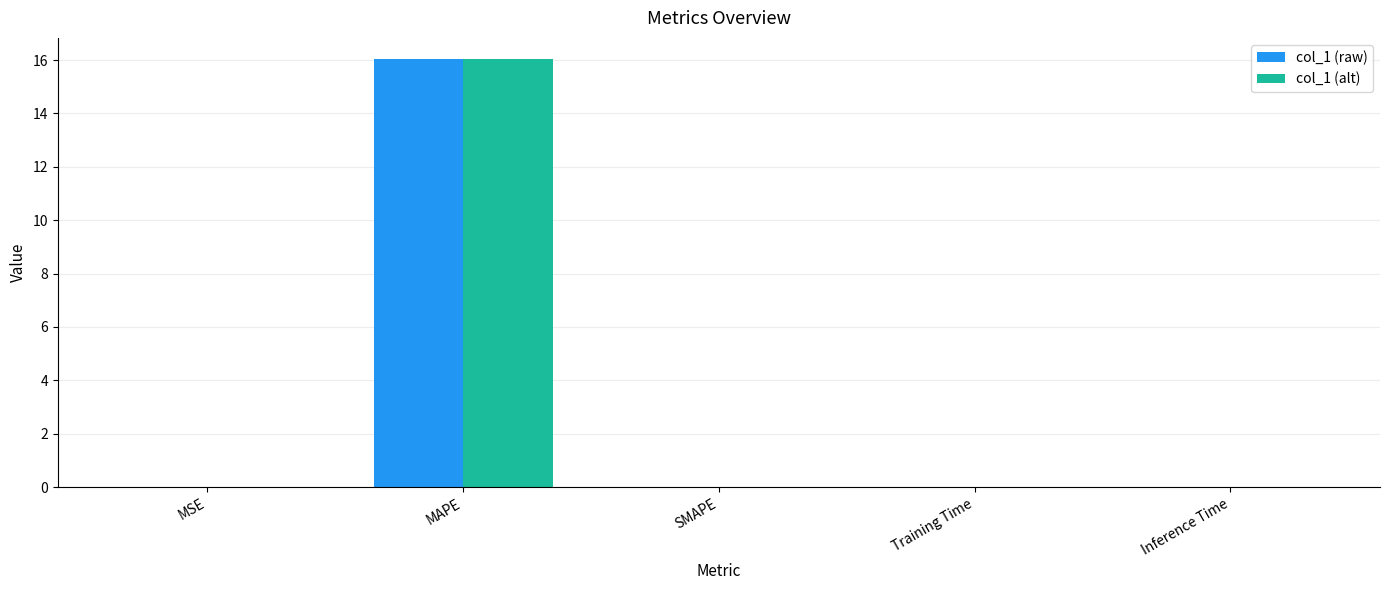

Which category has the highest value in the col_1 (alt) series?

MAPE